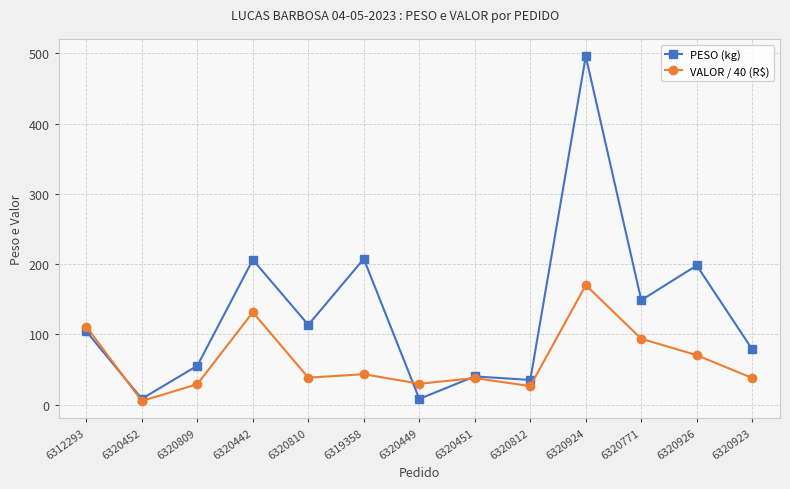

Rank the series by their average value, from lowest to highest.

VALOR / 40 (R$), PESO (kg)